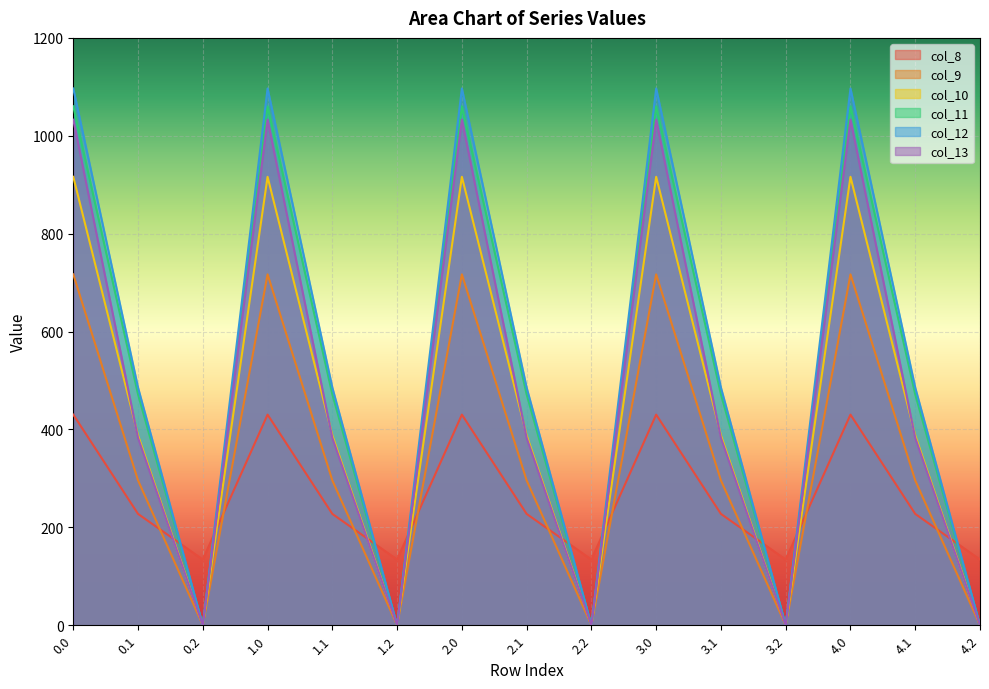

Reading left to right, list all the values displayed in this chart.

col_8: 0.0=430.3	0.1=227.5	0.2=134.2	1.0=430.3	1.1=227.5	1.2=134.2	2.0=430.3	2.1=227.5	2.2=134.2	3.0=430.3	3.1=227.5	3.2=134.2	4.0=430.3	4.1=227.5	4.2=134.2
col_9: 0.0=716.9	0.1=295.9	0.2=0.0	1.0=716.9	1.1=295.9	1.2=0.0	2.0=716.9	2.1=295.9	2.2=0.0	3.0=716.9	3.1=295.9	3.2=0.0	4.0=716.9	4.1=295.9	4.2=0.0
col_10: 0.0=916.2	0.1=388.1	0.2=0.0	1.0=916.2	1.1=388.1	1.2=0.0	2.0=916.2	2.1=388.1	2.2=0.0	3.0=916.2	3.1=388.1	3.2=0.0	4.0=916.2	4.1=388.1	4.2=0.0
col_11: 0.0=1060.3	0.1=471.7	0.2=0.0	1.0=1060.3	1.1=471.7	1.2=0.0	2.0=1060.3	2.1=471.7	2.2=0.0	3.0=1060.3	3.1=471.7	3.2=0.0	4.0=1060.3	4.1=471.7	4.2=0.0
col_12: 0.0=1096.7	0.1=485.4	0.2=0.0	1.0=1096.7	1.1=485.4	1.2=0.0	2.0=1096.7	2.1=485.4	2.2=0.0	3.0=1096.7	3.1=485.4	3.2=0.0	4.0=1096.7	4.1=485.4	4.2=0.0
col_13: 0.0=1032.9	0.1=382.7	0.2=0.0	1.0=1032.9	1.1=382.7	1.2=0.0	2.0=1032.9	2.1=382.7	2.2=0.0	3.0=1032.9	3.1=382.7	3.2=0.0	4.0=1032.9	4.1=382.7	4.2=0.0